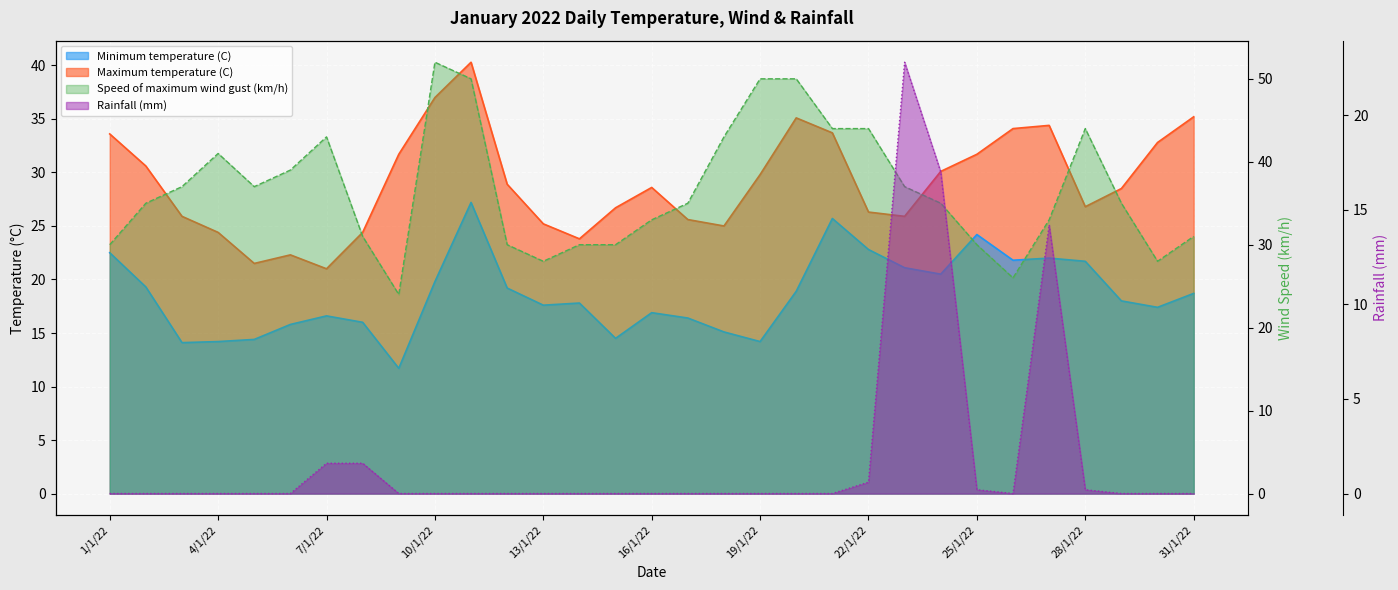

Rank the series by their maximum value, from lowest to highest.

Rainfall (mm), Minimum temperature (C), Maximum temperature (C), Speed of maximum wind gust (km/h)